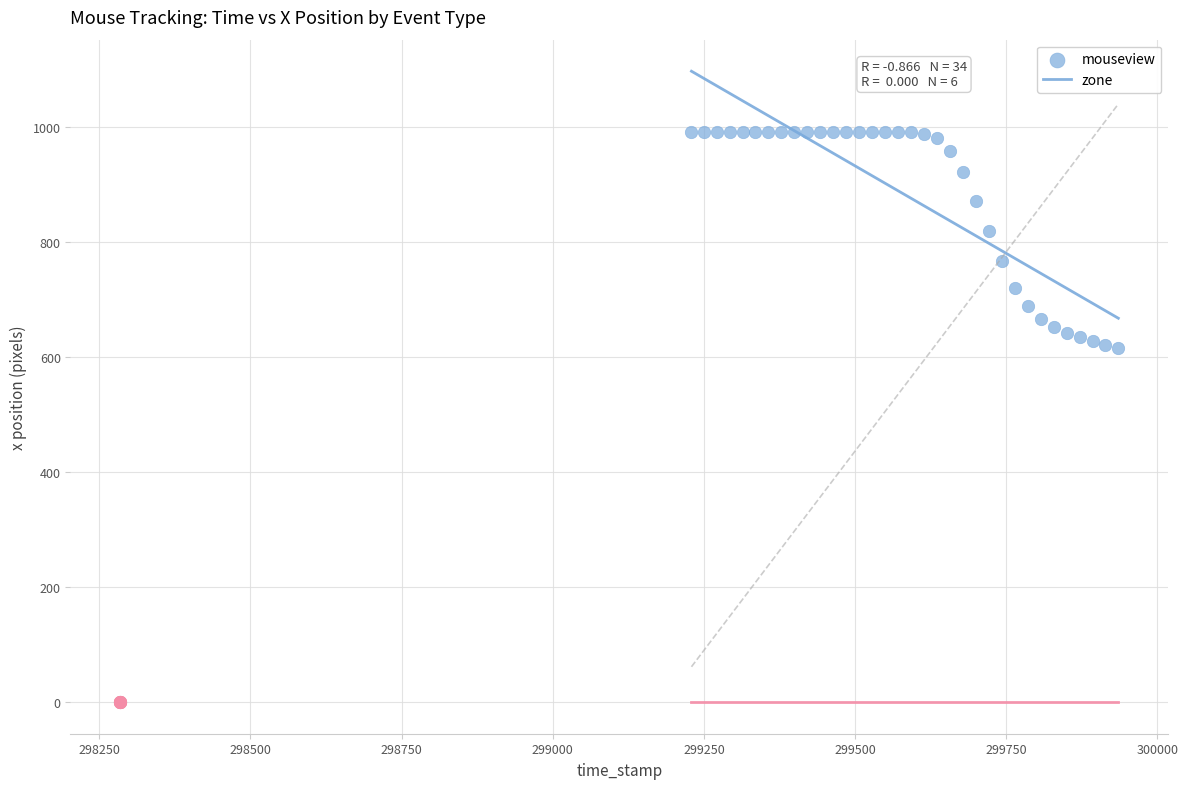

Which series reaches the minimum Y coordinate?

zone